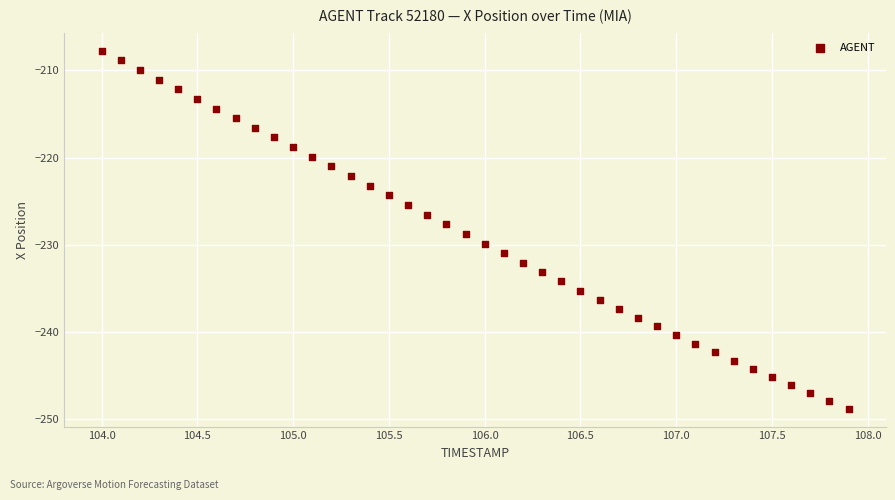

What is the range of Y values (max minus min)?

41.0